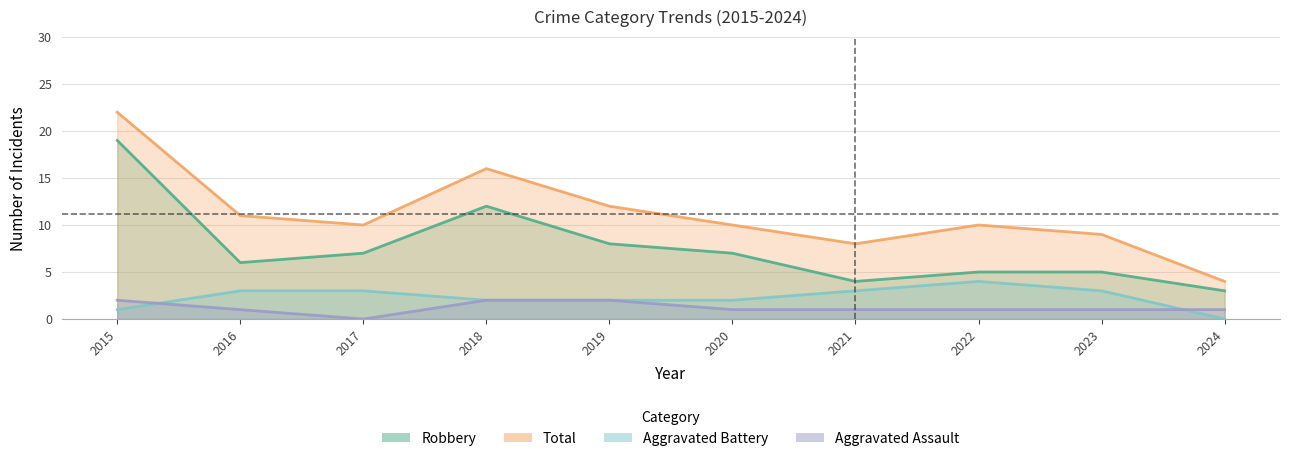

How many lines are shown in the chart?

4